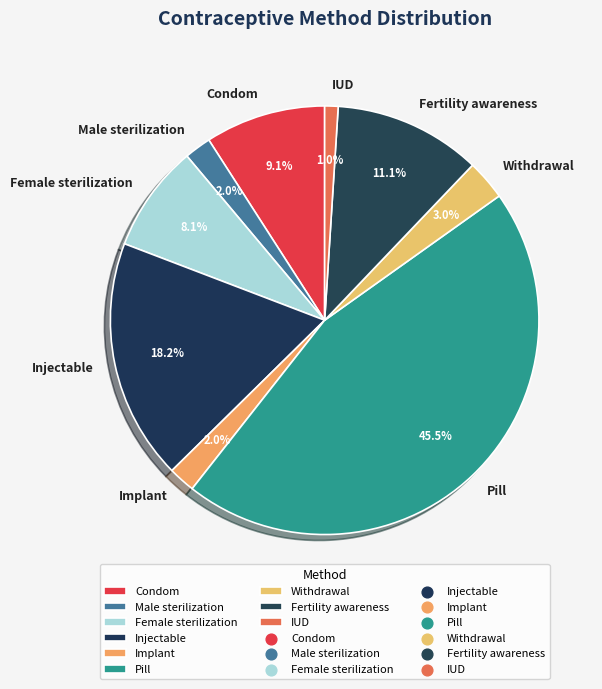

The IUD slice represents 1% of the pie. True or false?

True